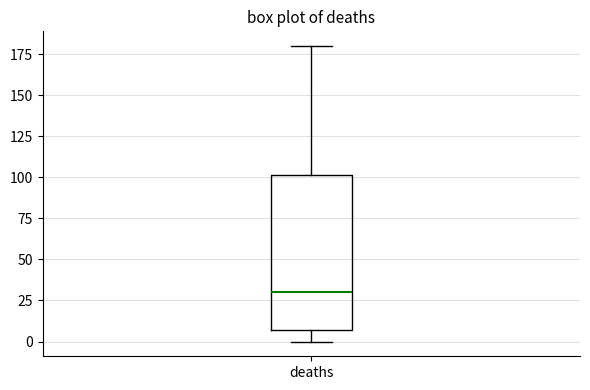

Where does the median line of the box for deaths sit on the y-axis? The values are not printed on the chart, so give them approximately, as read against the axis.

30